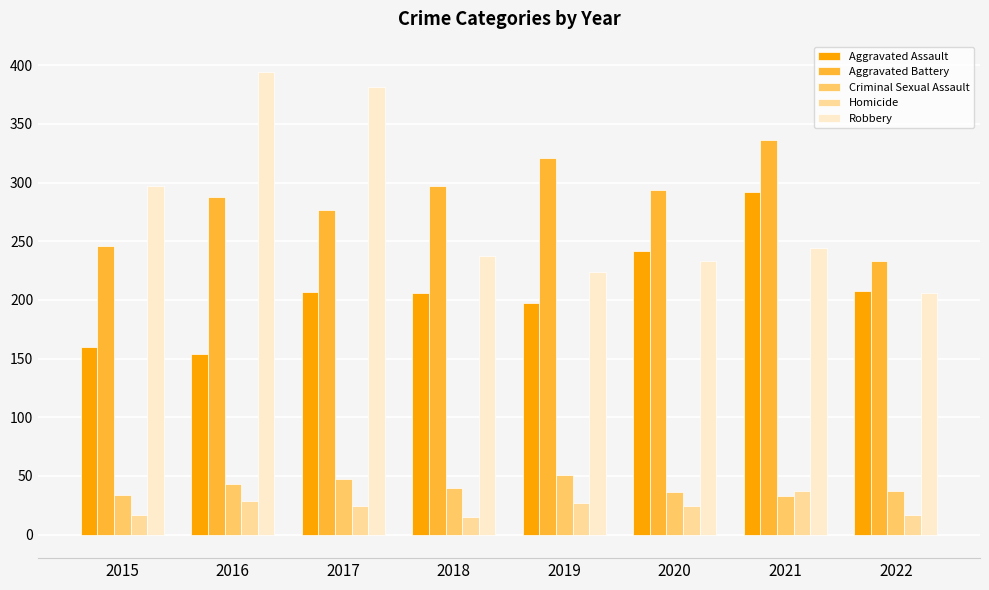

Which series has the largest total across all categories?

Aggravated Battery